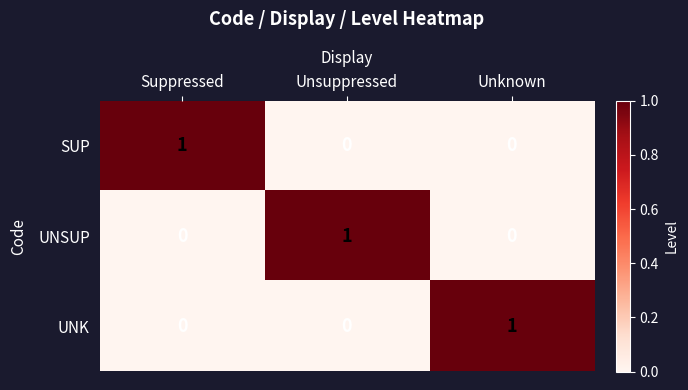

Reading left to right, transcribe all the data shown in this chart.

SUP: Suppressed=1	Unsuppressed=0	Unknown=0
UNSUP: Suppressed=0	Unsuppressed=1	Unknown=0
UNK: Suppressed=0	Unsuppressed=0	Unknown=1